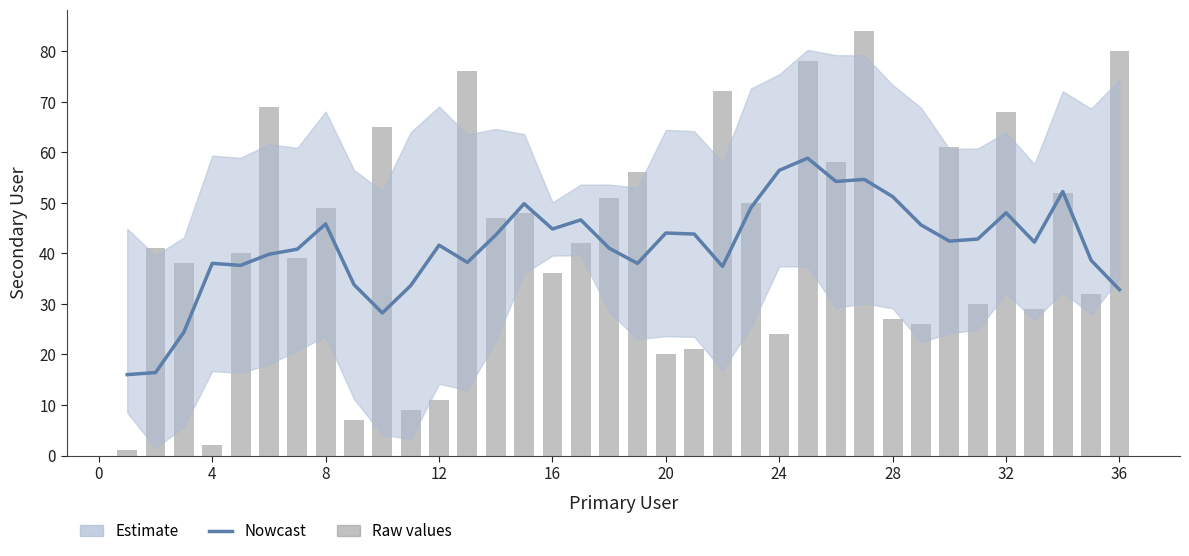

Which series has the largest range (max minus min)?

Secondary User (raw)